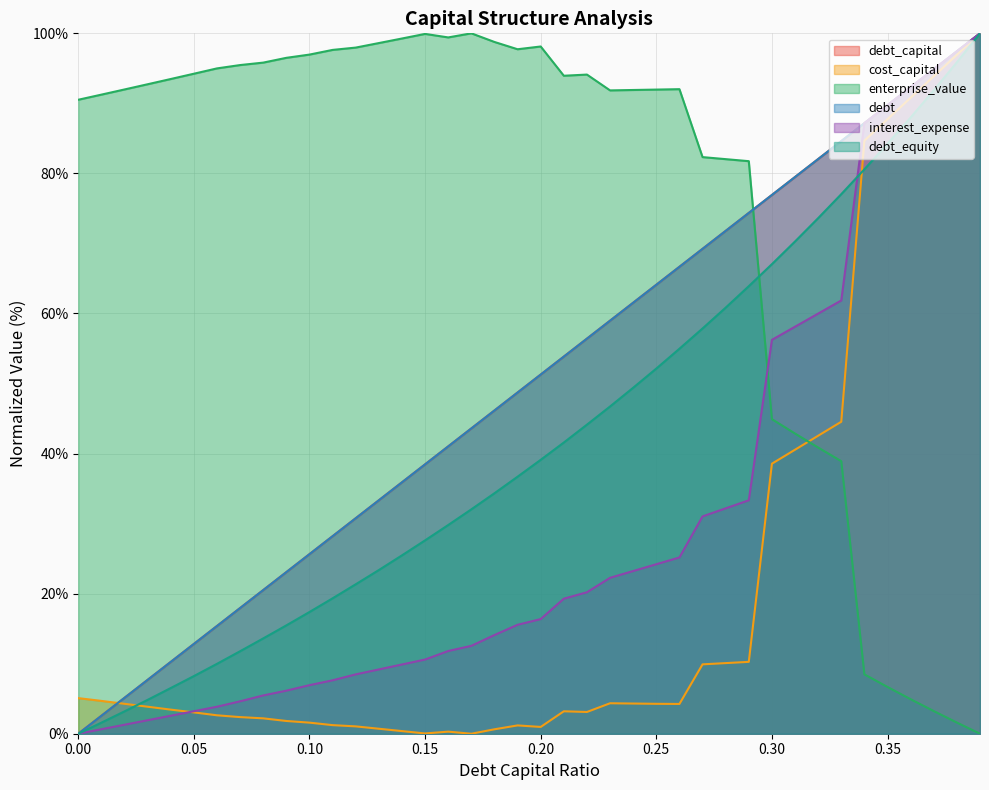

What position from the right is 0.09?

31